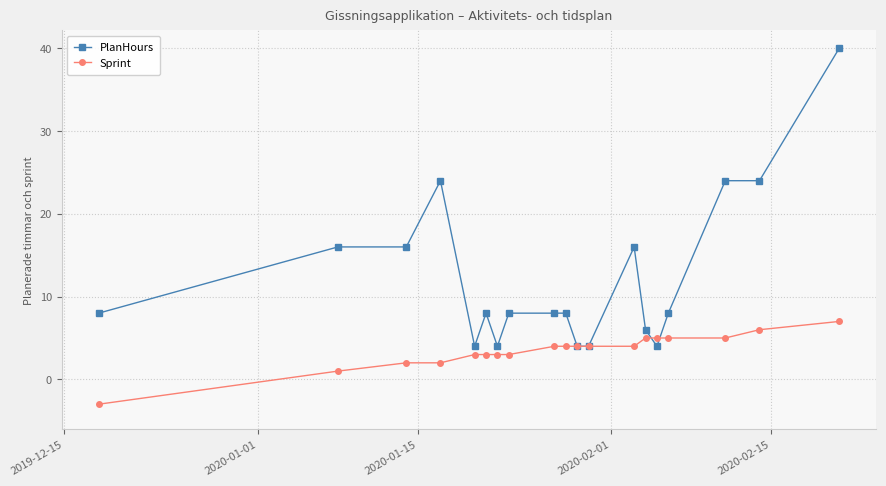

How many lines are shown in the chart?

2